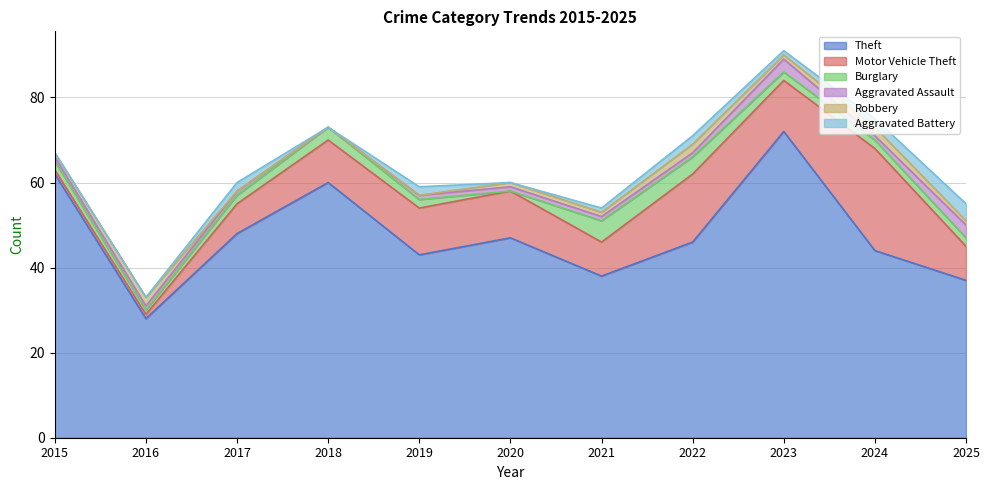

What is the spread (max minus min) of values at 2018?

60